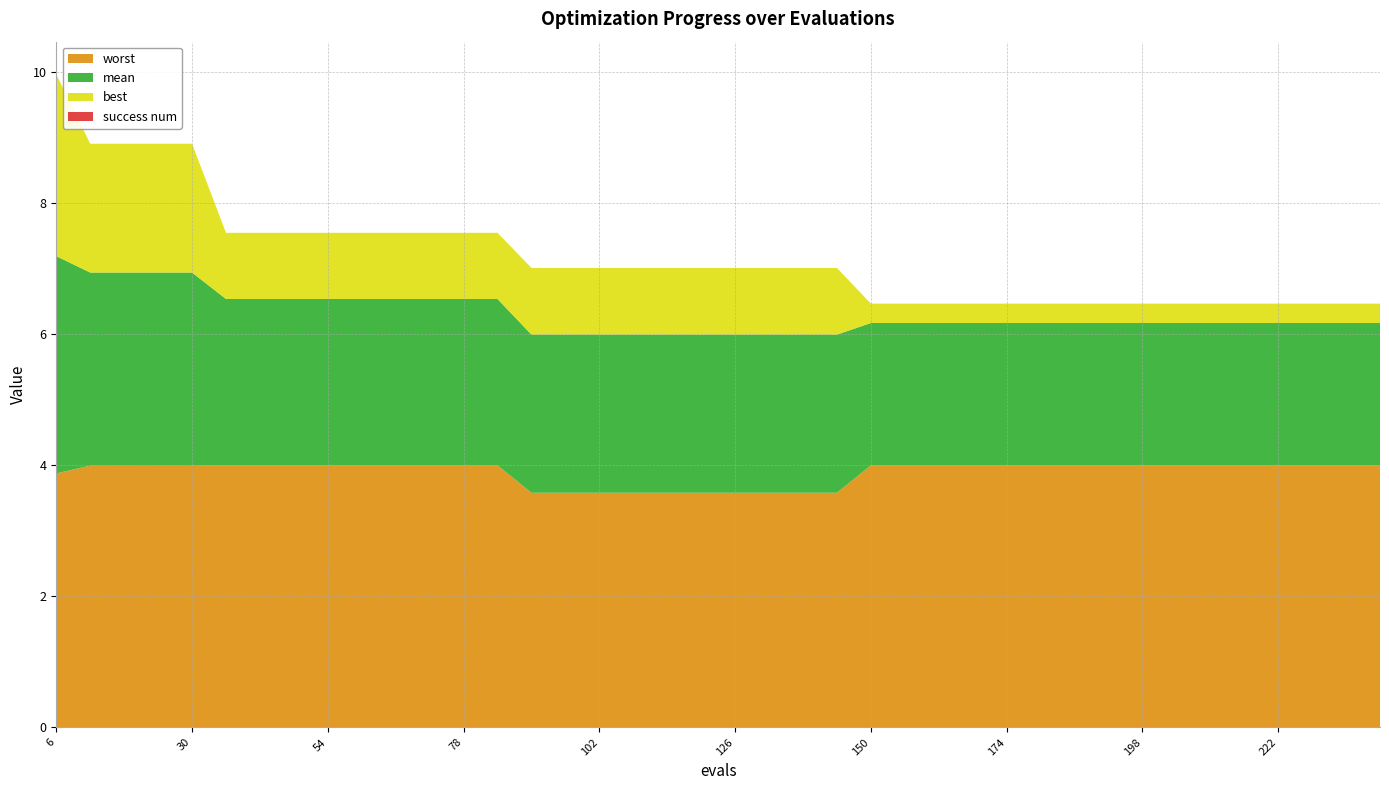

Reading left to right, extract all data points from this chart.

mean: 6=3.3	12=2.9	18=2.9	24=2.9	30=2.9	36=2.5	42=2.5	48=2.5	54=2.5	60=2.5	66=2.5	72=2.5	78=2.5	84=2.5	90=2.4	96=2.4	102=2.4	108=2.4	114=2.4	120=2.4	126=2.4	132=2.4	138=2.4	144=2.4	150=2.2	156=2.2	162=2.2	168=2.2	174=2.2	180=2.2	186=2.2	192=2.2	198=2.2	204=2.2	210=2.2	216=2.2	222=2.2	228=2.2	234=2.2	240=2.2
best: 6=2.8	12=2.0	18=2.0	24=2.0	30=2.0	36=1.0	42=1.0	48=1.0	54=1.0	60=1.0	66=1.0	72=1.0	78=1.0	84=1.0	90=1.0	96=1.0	102=1.0	108=1.0	114=1.0	120=1.0	126=1.0	132=1.0	138=1.0	144=1.0	150=0.3	156=0.3	162=0.3	168=0.3	174=0.3	180=0.3	186=0.3	192=0.3	198=0.3	204=0.3	210=0.3	216=0.3	222=0.3	228=0.3	234=0.3	240=0.3
worst: 6=3.9	12=4.0	18=4.0	24=4.0	30=4.0	36=4.0	42=4.0	48=4.0	54=4.0	60=4.0	66=4.0	72=4.0	78=4.0	84=4.0	90=3.6	96=3.6	102=3.6	108=3.6	114=3.6	120=3.6	126=3.6	132=3.6	138=3.6	144=3.6	150=4.0	156=4.0	162=4.0	168=4.0	174=4.0	180=4.0	186=4.0	192=4.0	198=4.0	204=4.0	210=4.0	216=4.0	222=4.0	228=4.0	234=4.0	240=4.0
success num: 6=0.0	12=0.0	18=0.0	24=0.0	30=0.0	36=0.0	42=0.0	48=0.0	54=0.0	60=0.0	66=0.0	72=0.0	78=0.0	84=0.0	90=0.0	96=0.0	102=0.0	108=0.0	114=0.0	120=0.0	126=0.0	132=0.0	138=0.0	144=0.0	150=0.0	156=0.0	162=0.0	168=0.0	174=0.0	180=0.0	186=0.0	192=0.0	198=0.0	204=0.0	210=0.0	216=0.0	222=0.0	228=0.0	234=0.0	240=0.0